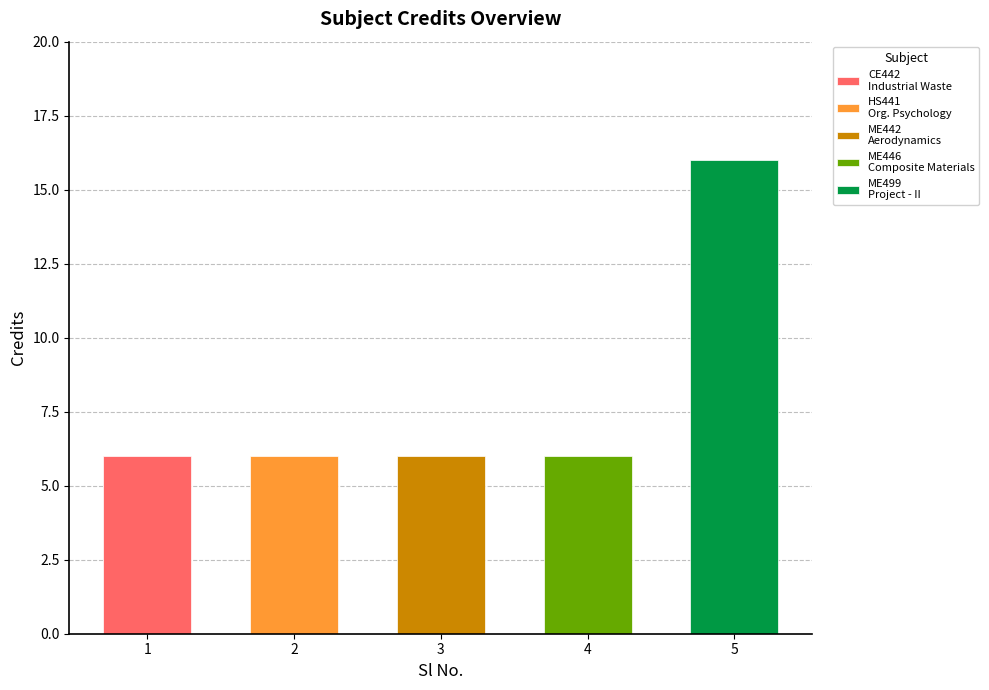

Does the chart contain stacked bars?

No